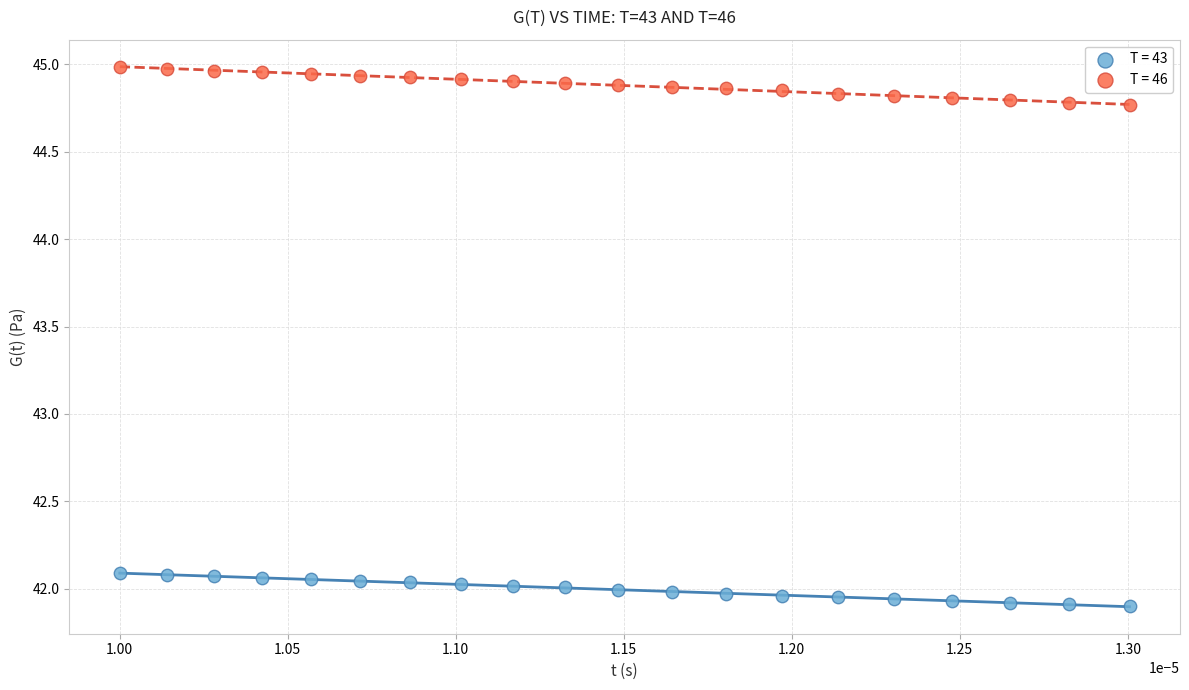

What are all the series names shown in the legend?

T = 43, T = 46